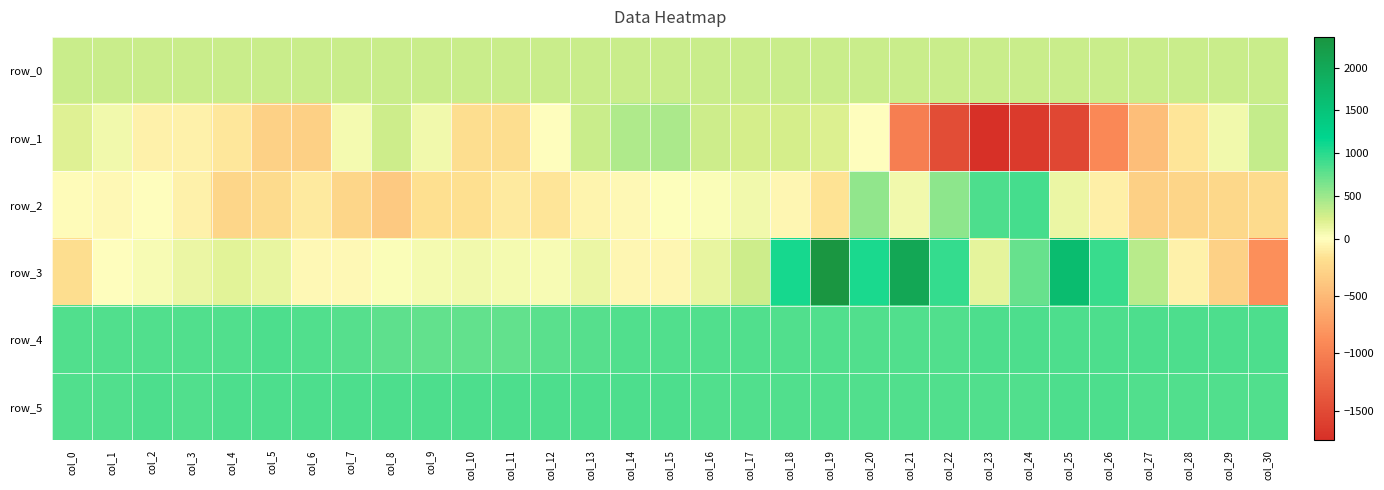

The value of row_5 at col_3 is 821.0. True or false?

True